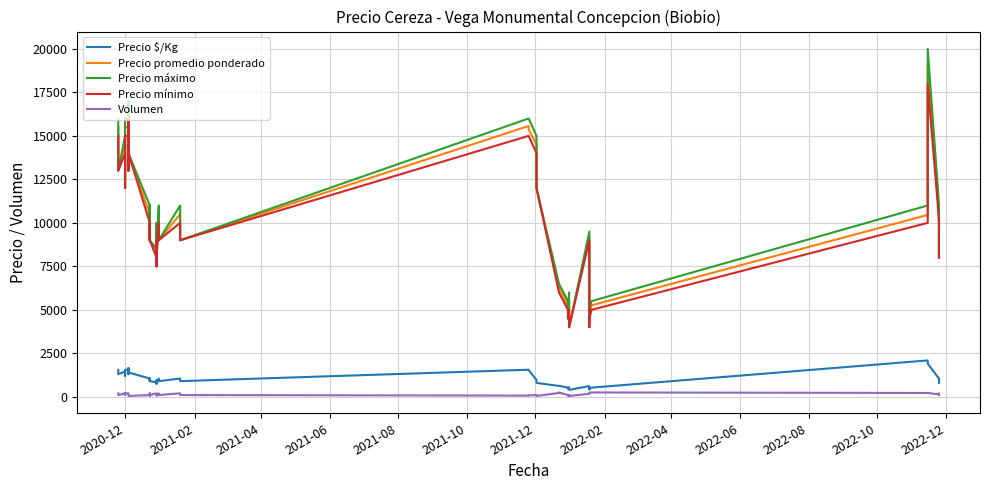

What are all the series names shown in the legend?

Precio $/Kg, Precio promedio ponderado, Precio máximo, Precio mínimo, Volumen